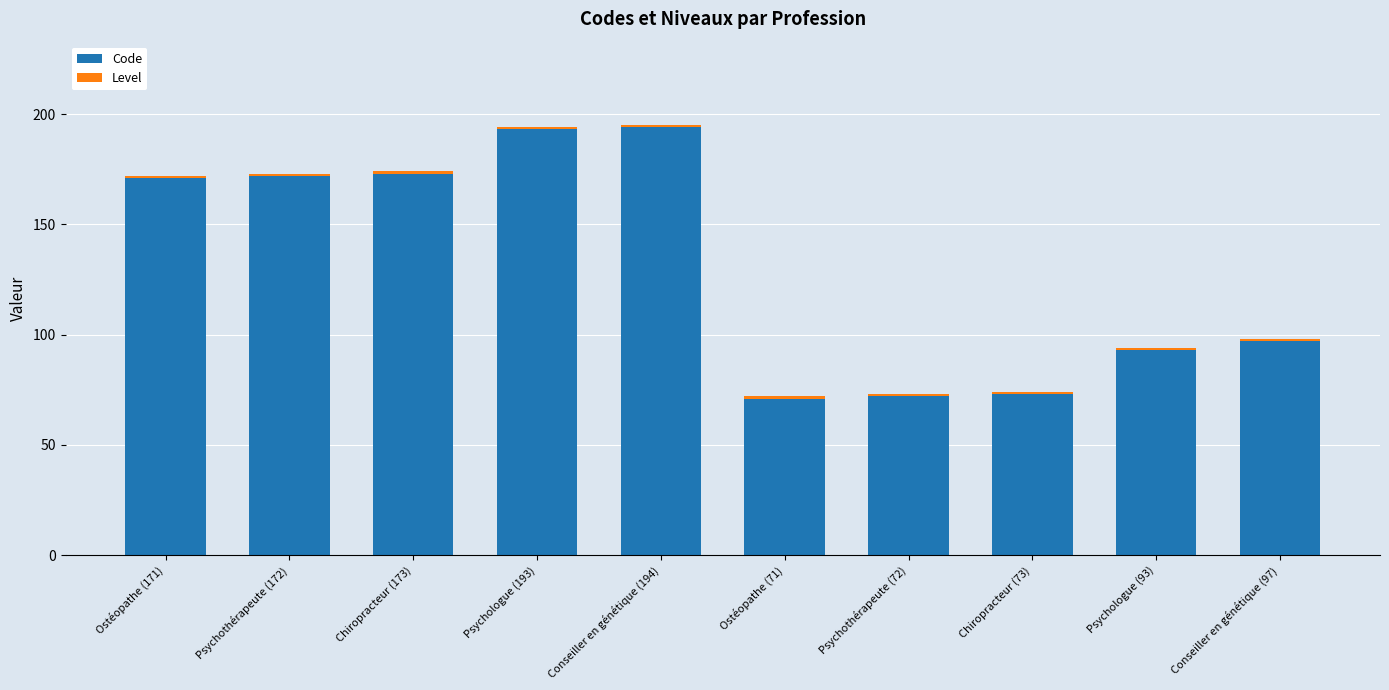

Is it true that Code equals 97 at Conseiller en génétique (97)?

True